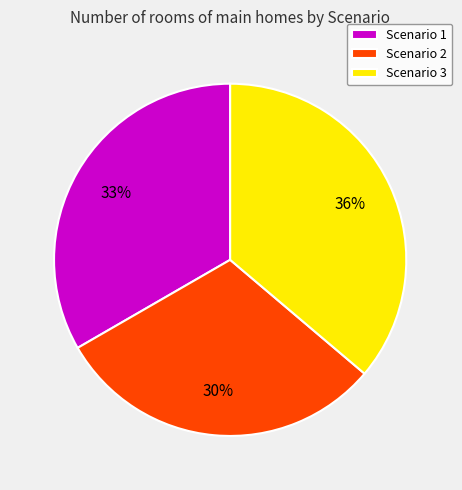

To the nearest percent, what is the average slice percentage?

33%